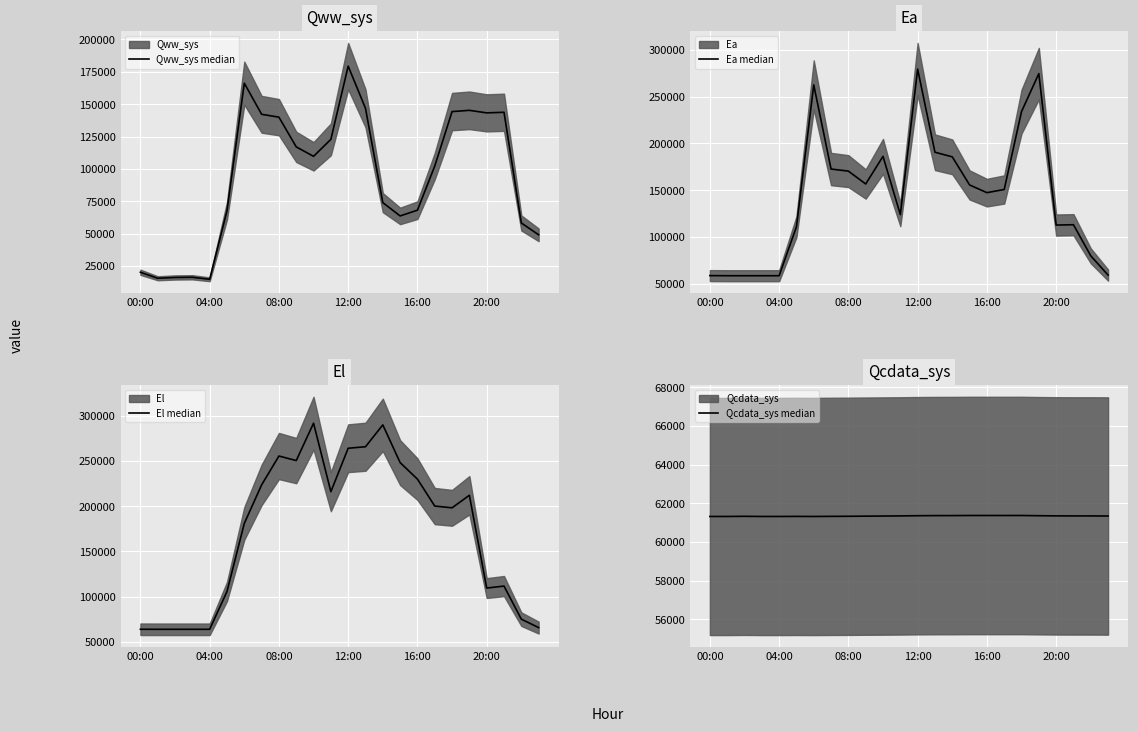

What is the smallest value displayed?

14759.5